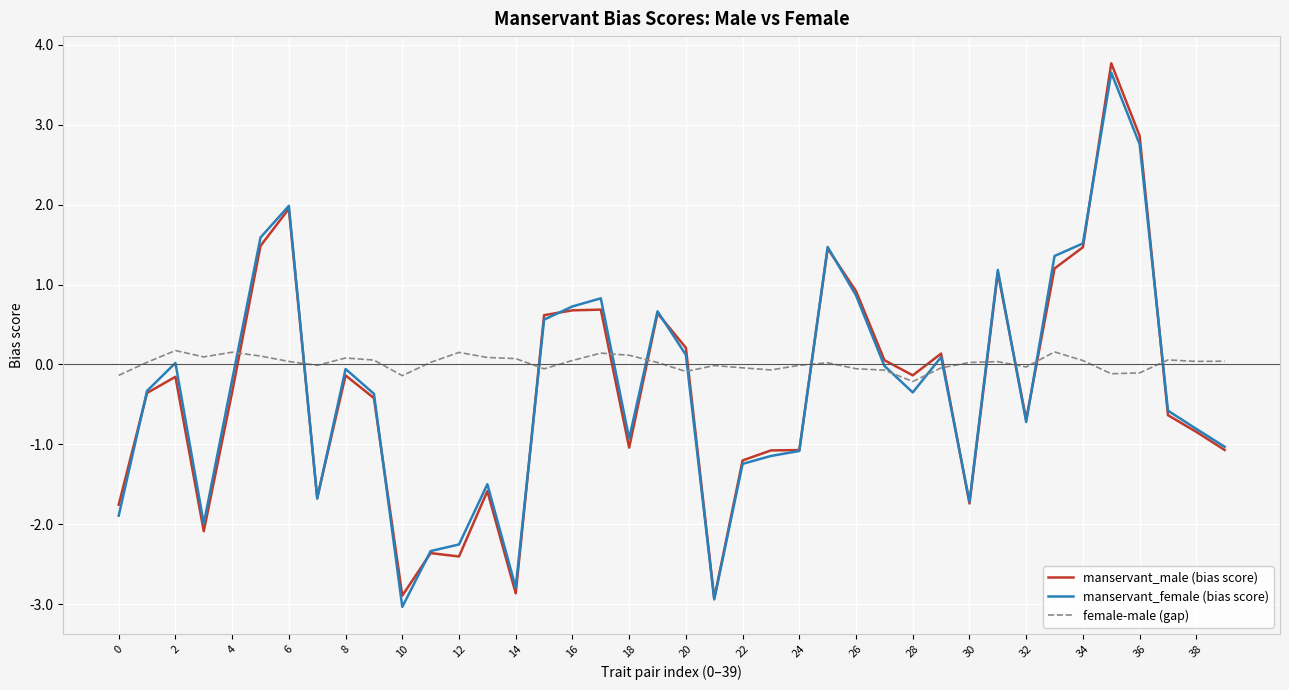

Which series has the largest total across all categories?

female-male (gap)